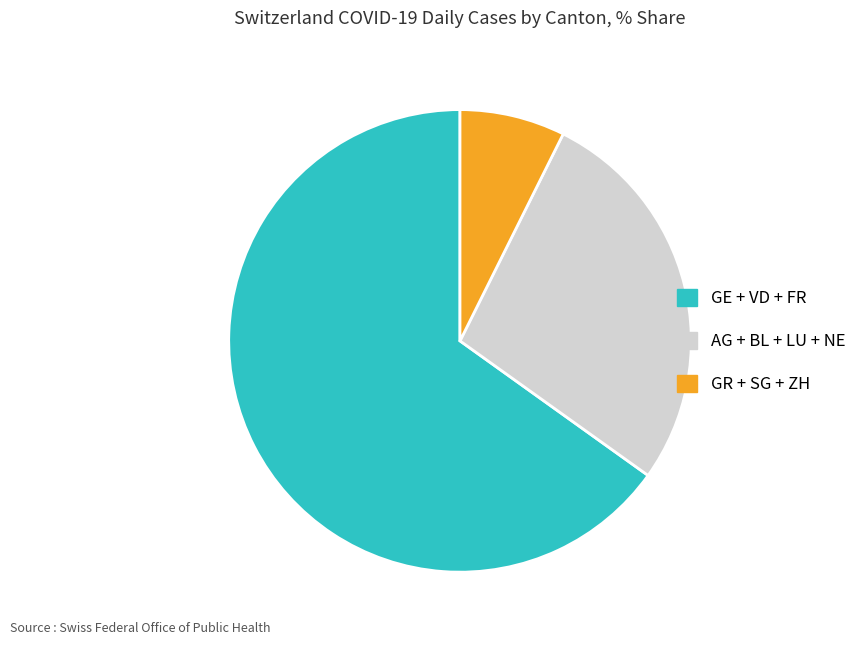

How many segments does this pie chart have?

3